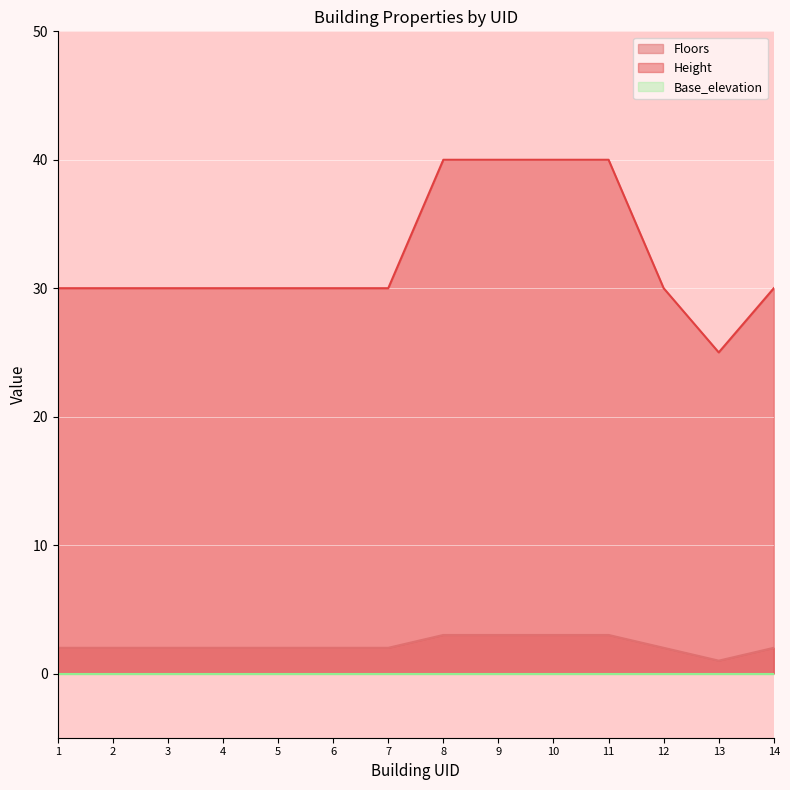

True or false: Floors has a value of 1 at 5.

False